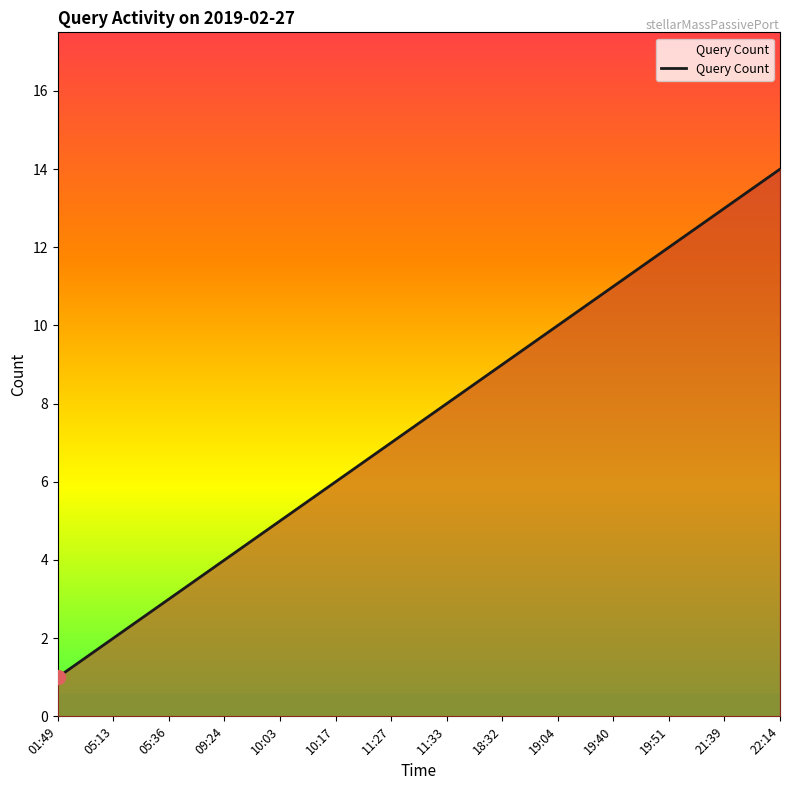

Reading right to left, list all the values displayed in this chart.

22:14=14	21:39=13	19:51=12	19:40=11	19:04=10	18:32=9	11:33=8	11:27=7	10:17=6	10:03=5	09:24=4	05:36=3	05:13=2	01:49=1